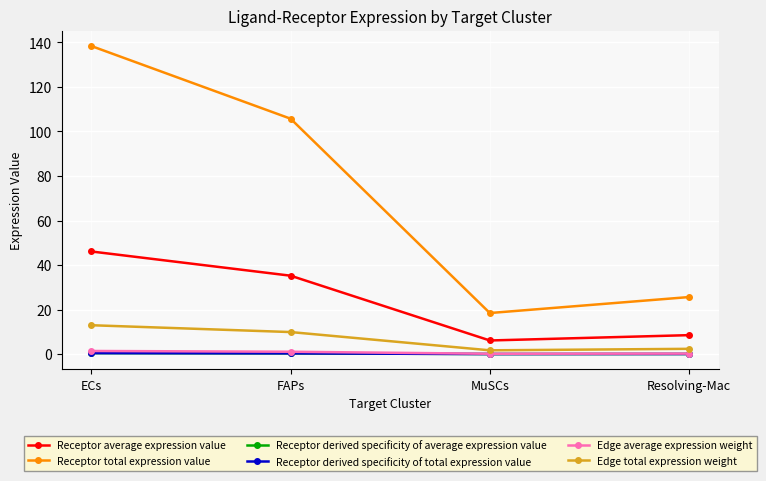

Where is the first local minimum for Edge total expression weight?

MuSCs